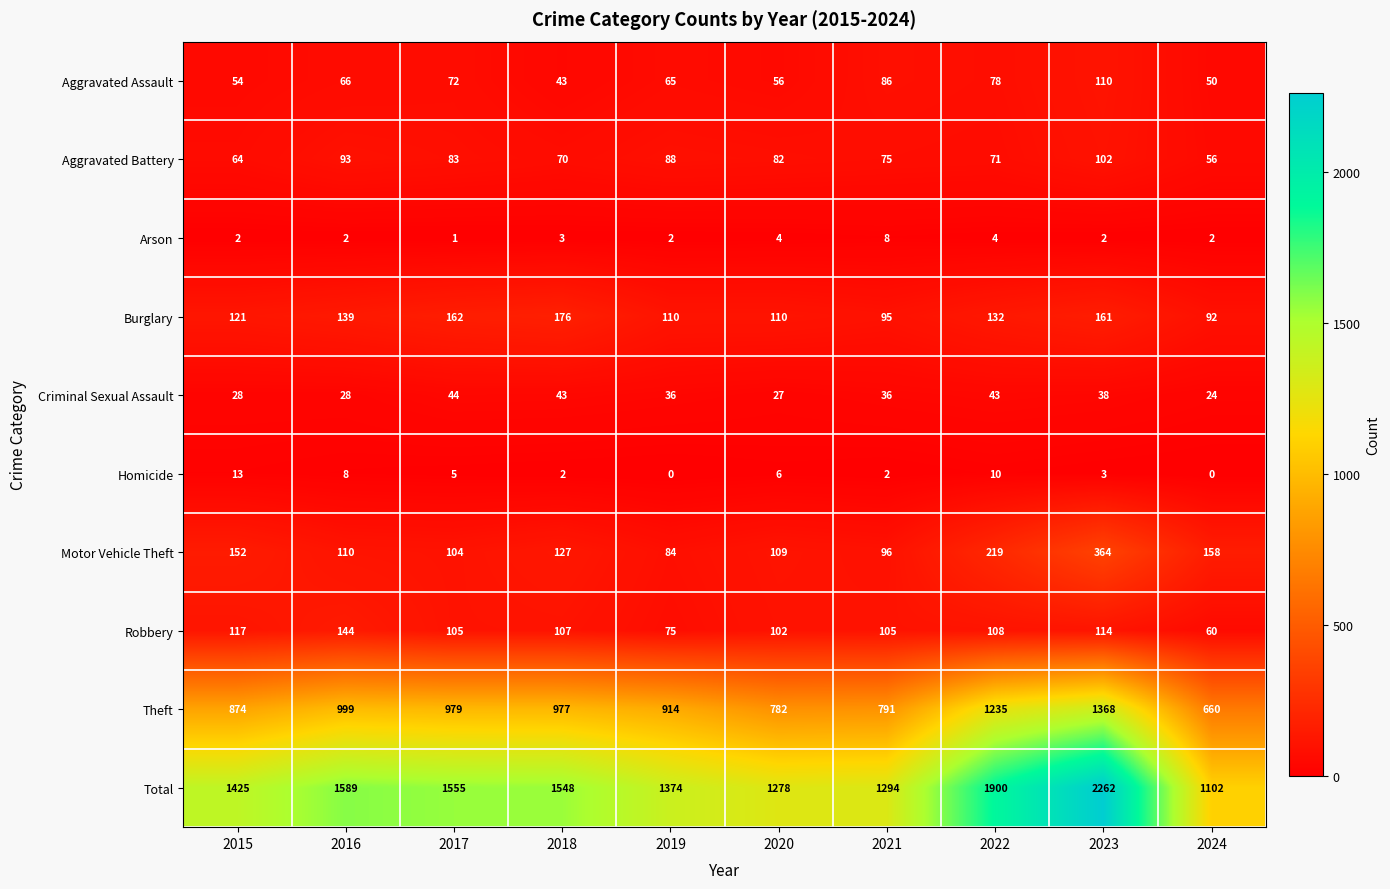

What is the difference between the maximum and minimum values in the Motor Vehicle Theft series?

280